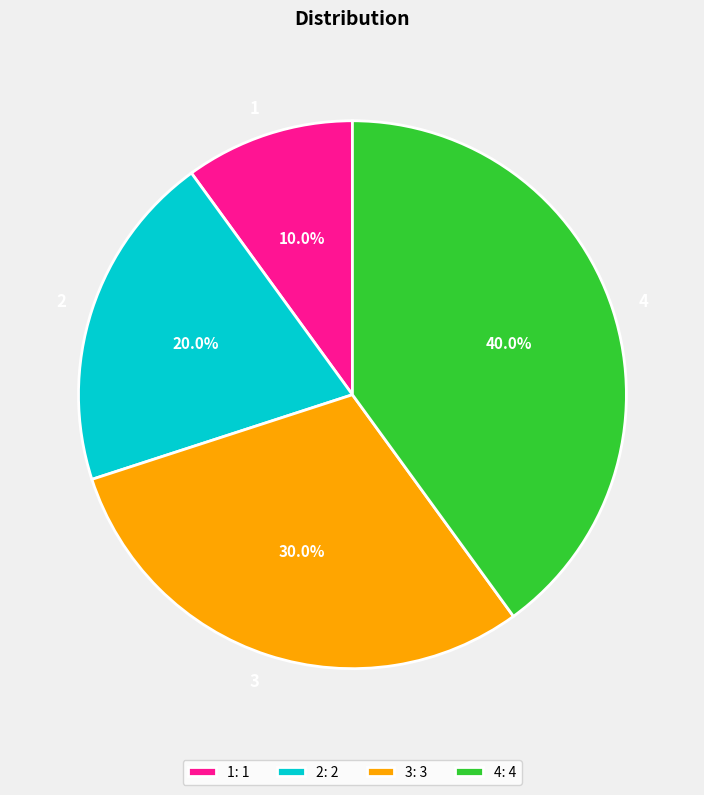

How many segments does this pie chart have?

4